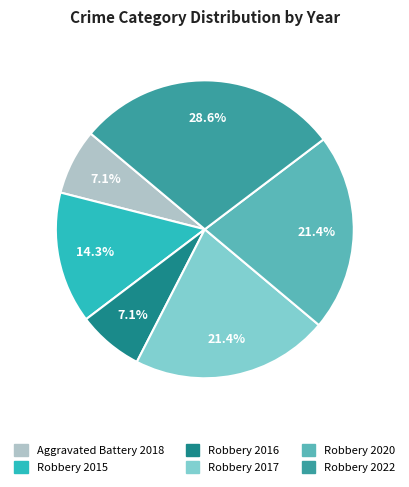

Which has a higher value, Robbery 2020 or Robbery 2015?

Robbery 2020